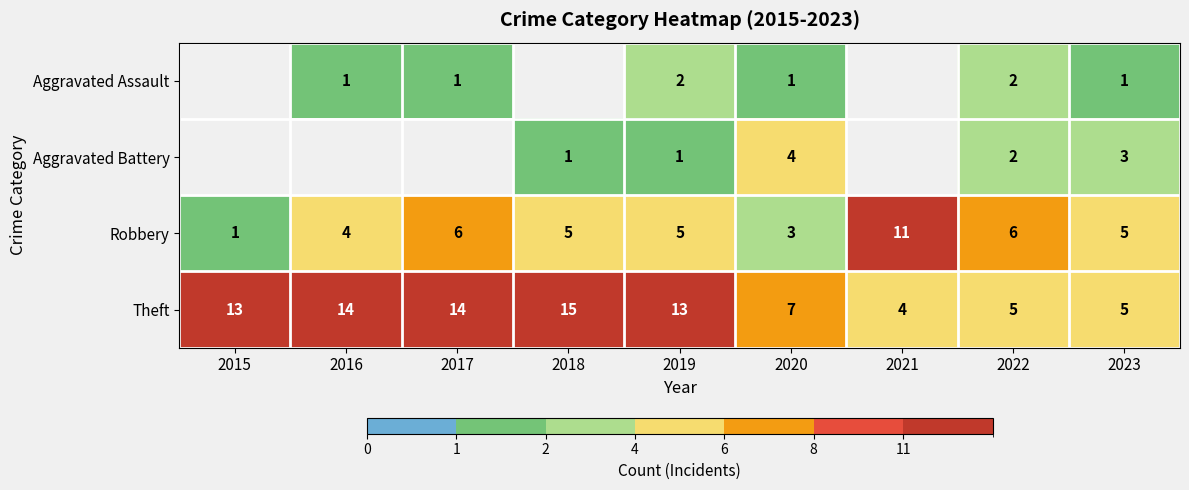

Between 2020 and 2022, which is larger?

2022